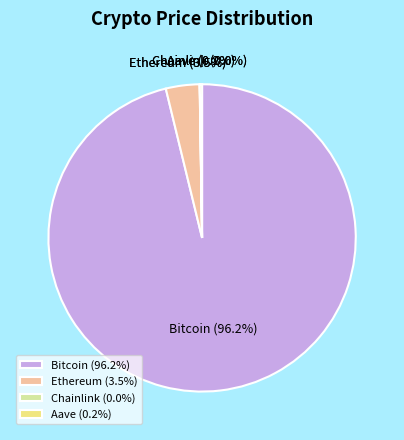

Which category accounts for the majority?

Bitcoin